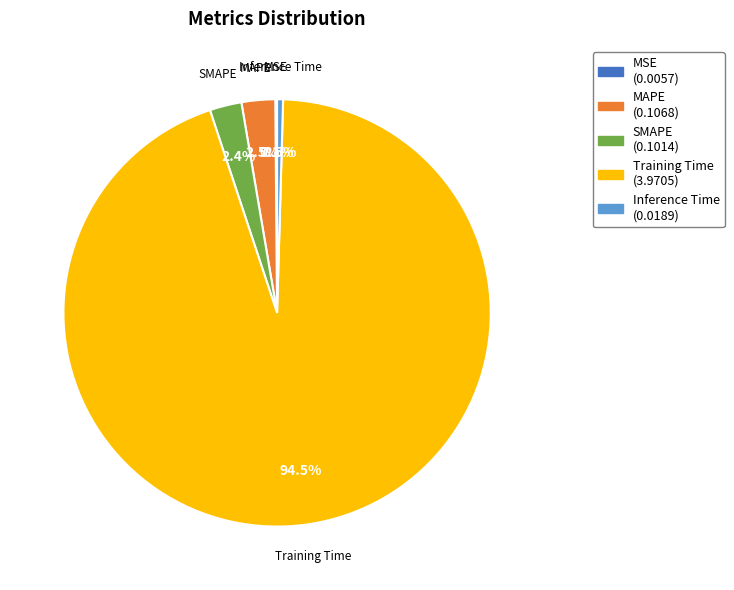

Is there any slice that represents more than half of the pie?

Yes